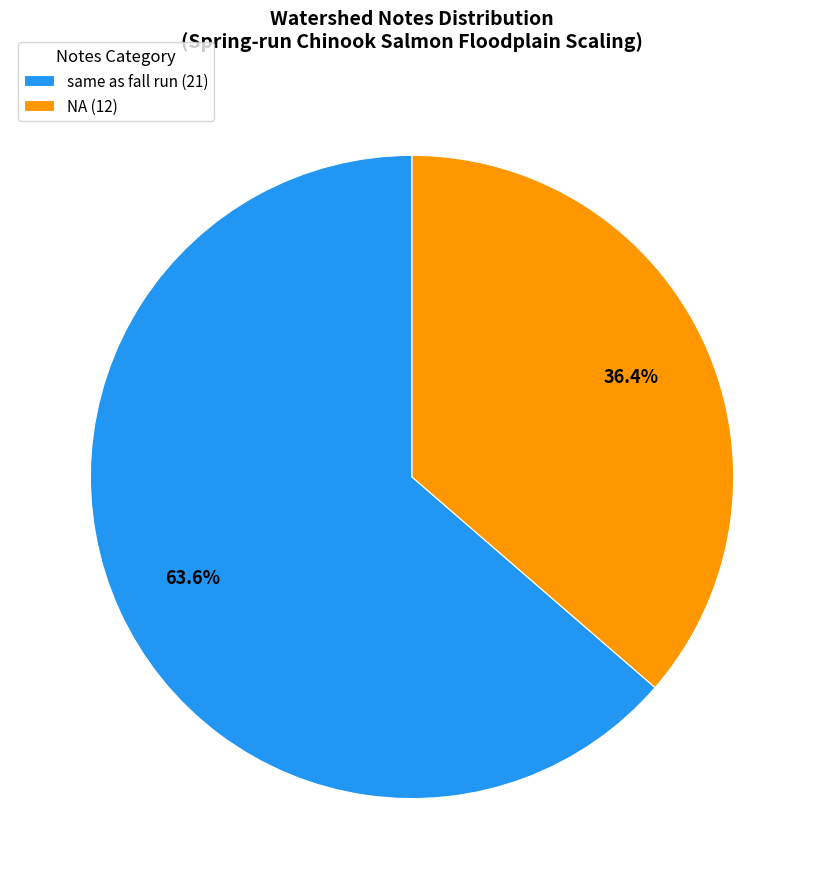

Is the sum of NA (12) and same as fall run (21) greater than half?

Yes